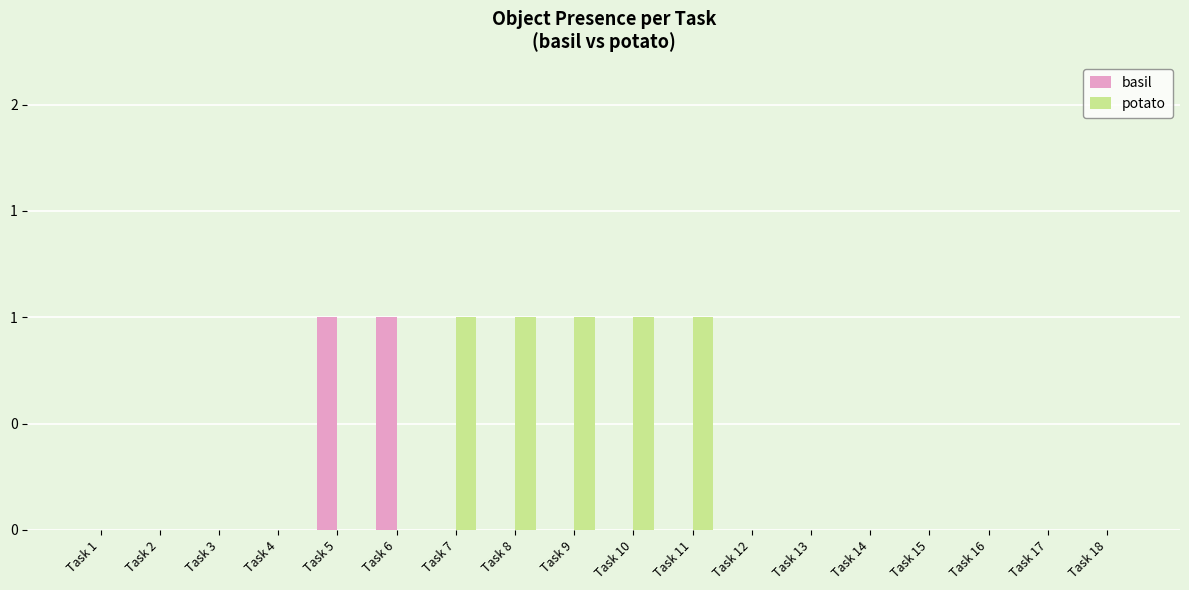

True or false: potato has a value of 2 at Task 7.

False